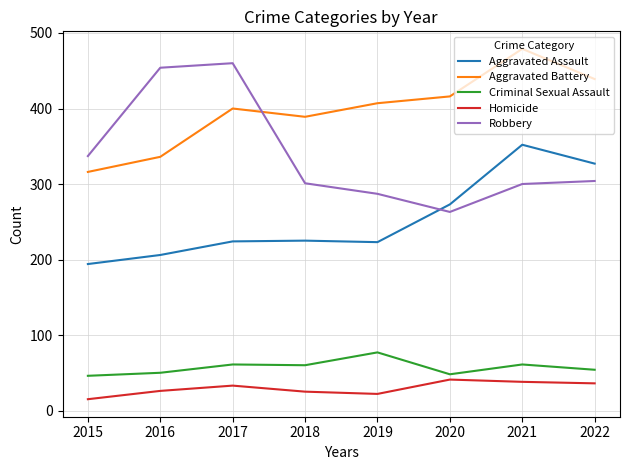

What is the maximum value for Homicide?

41